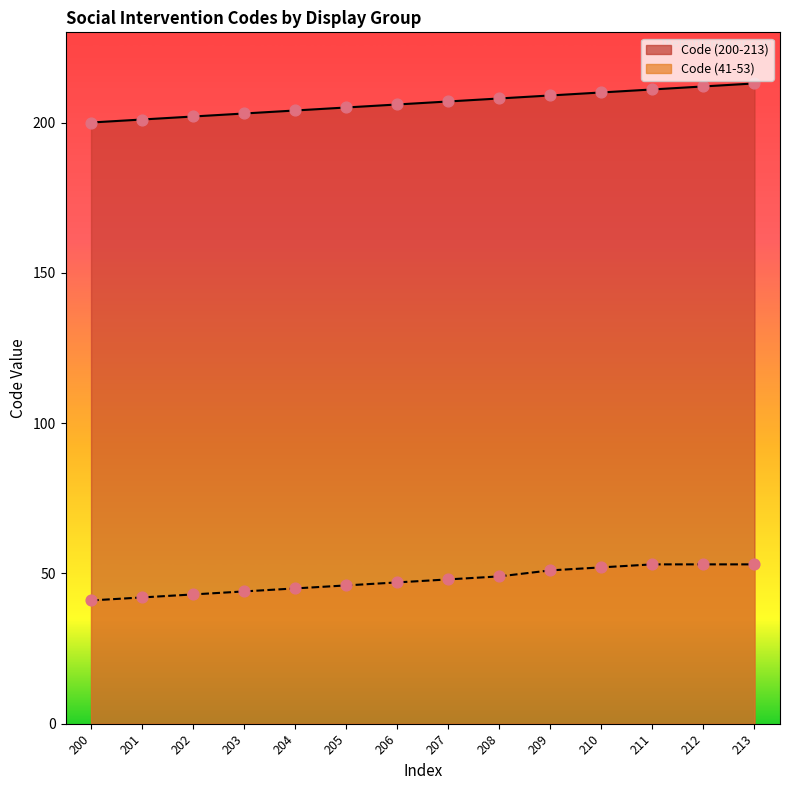

Which series has the largest total across all categories?

Code (200-213)